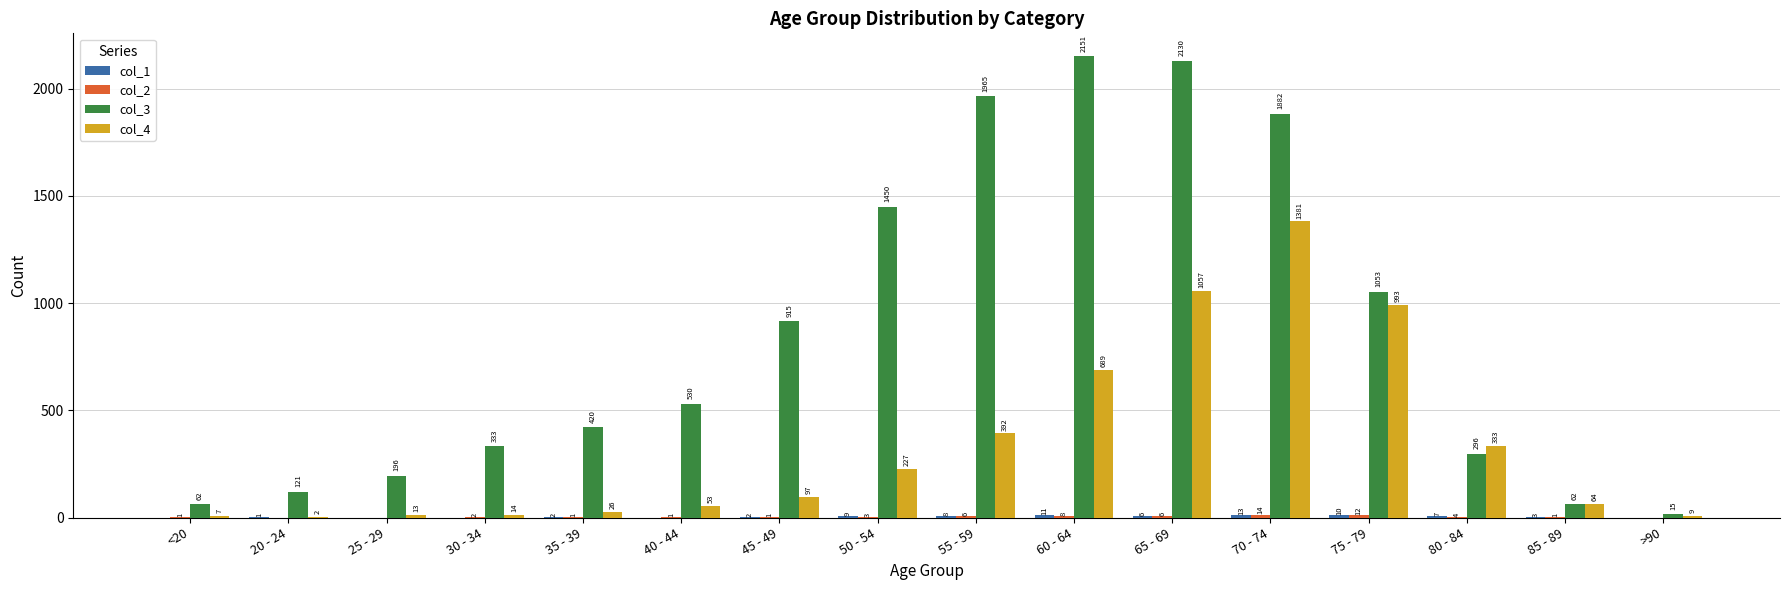

At which category is the sum across all series the highest?

70 - 74